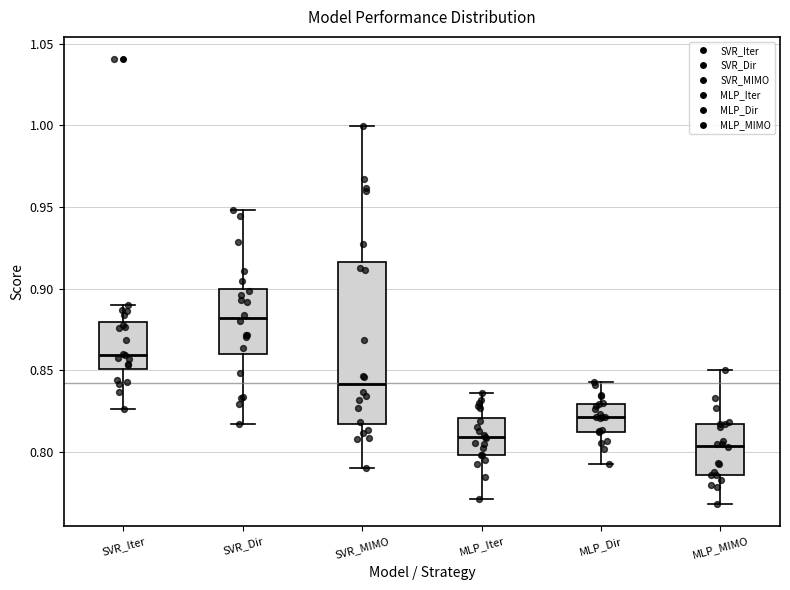

Which box's median line is the lowest?

MLP_MIMO